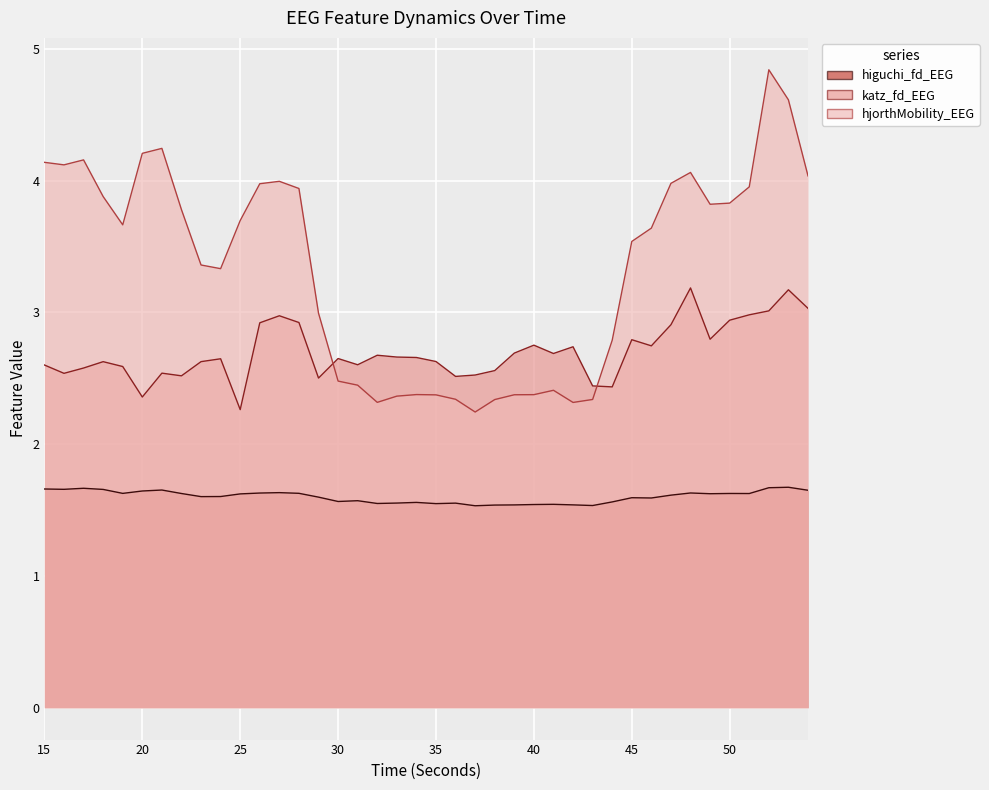

Rank the series by their average value, from highest to lowest.

hjorthMobility_EEG, katz_fd_EEG, higuchi_fd_EEG